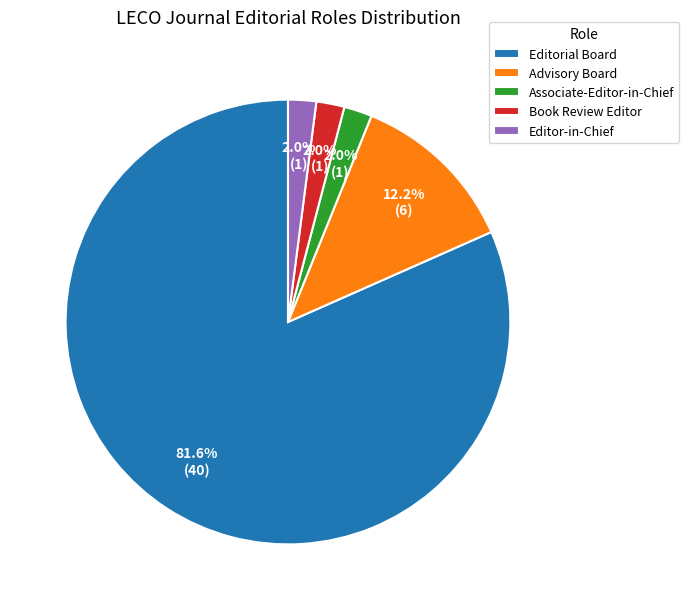

What is the largest slice in the pie chart?

Editorial Board